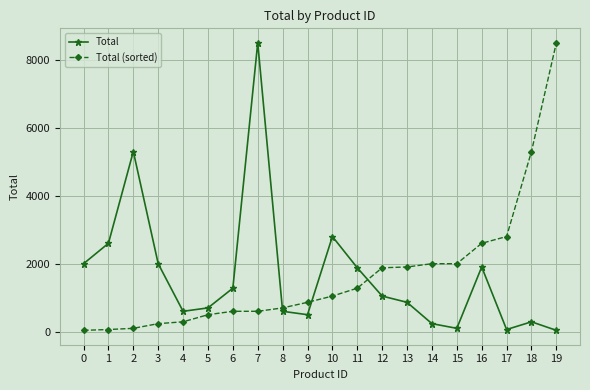

What is the maximum value shown in the chart?

8500